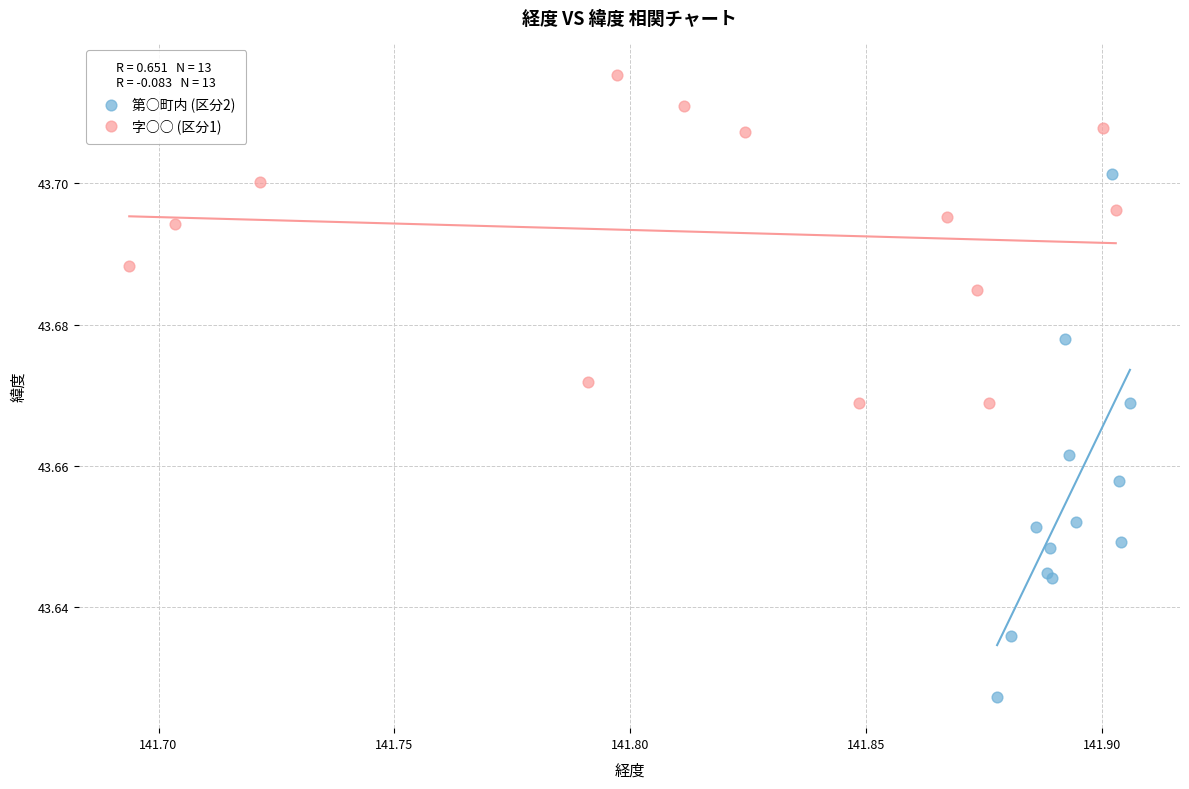

Which series contains the lowest Y value?

第○町内 (区分2)